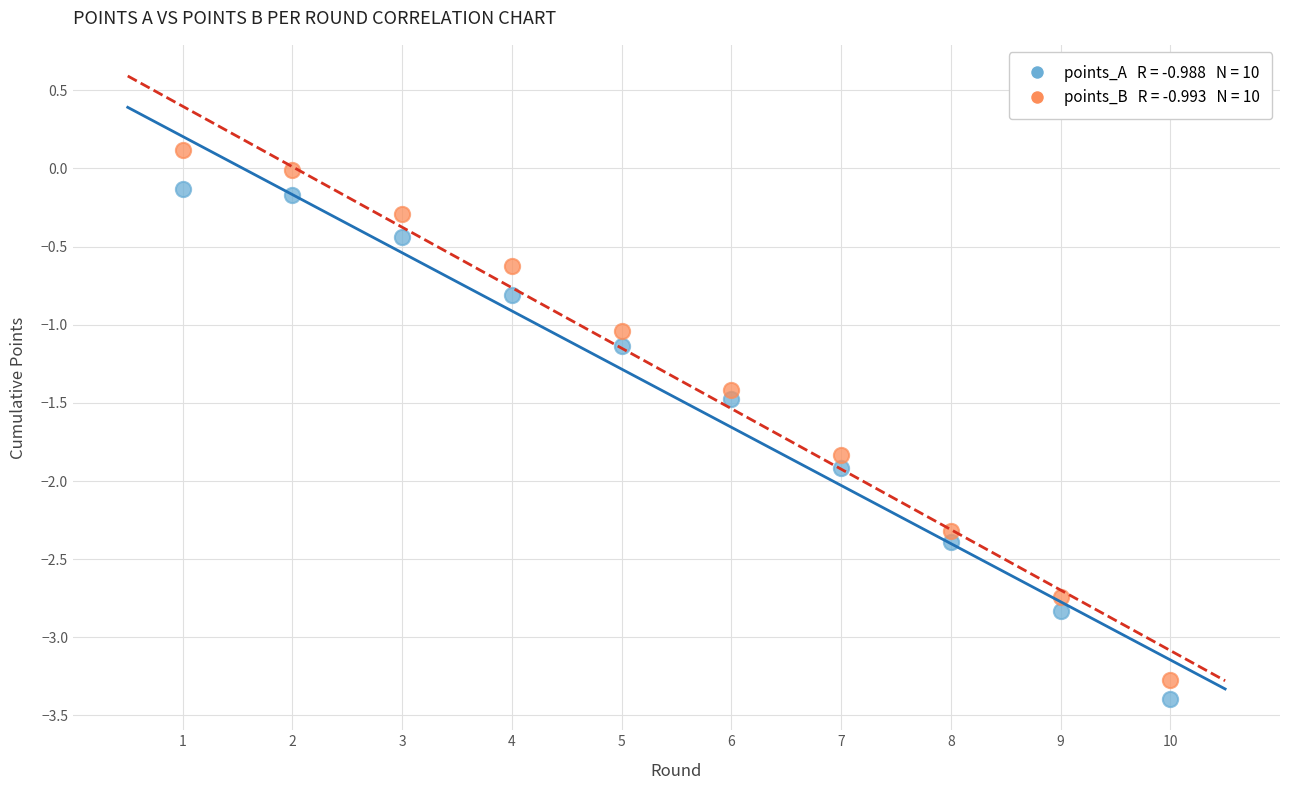

Across all data points, what is the range of Y values (max minus min)?

3.5